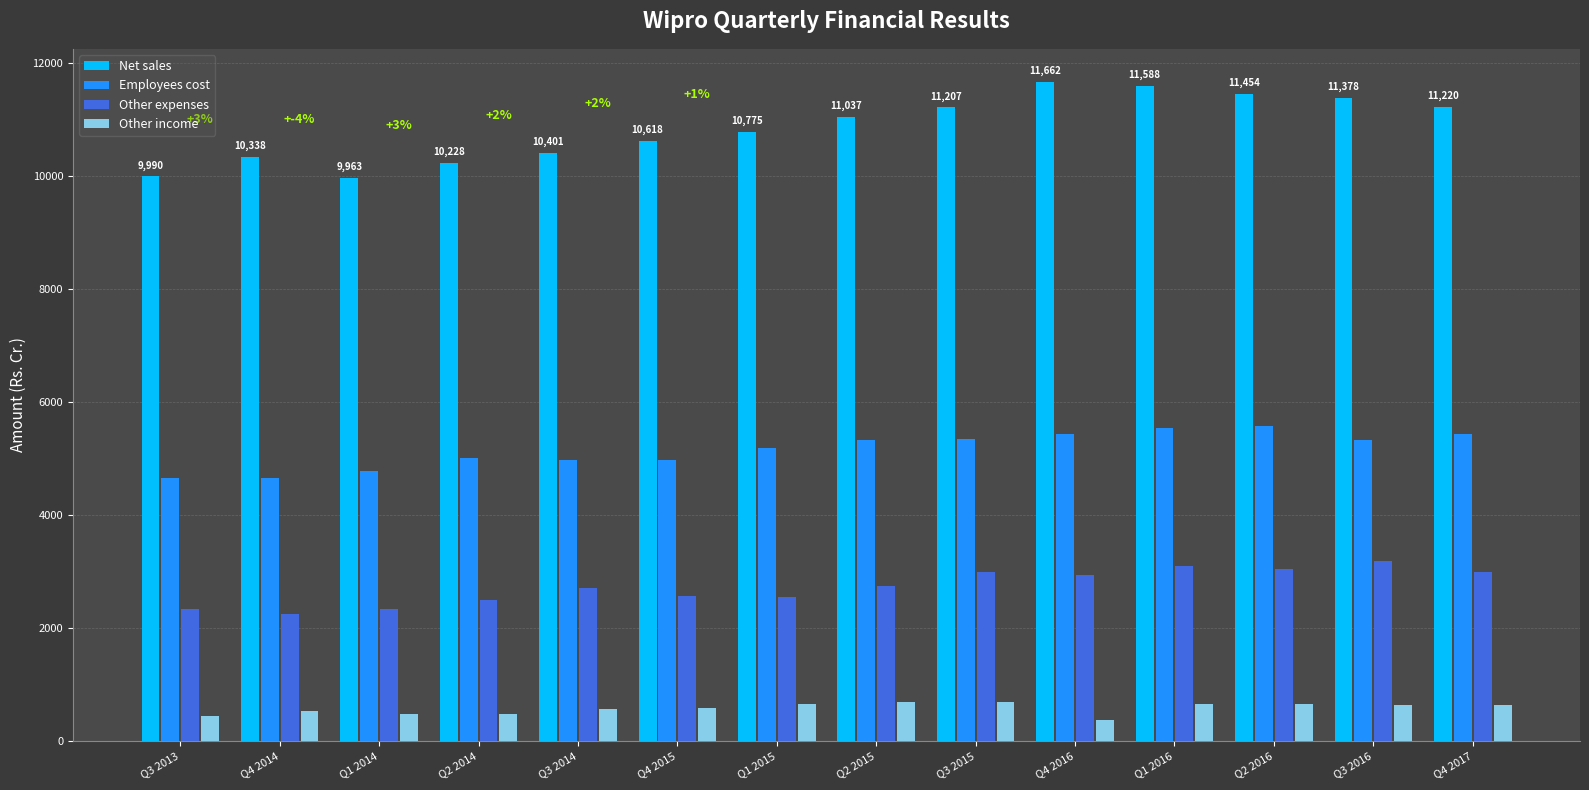

How many series are shown in this chart?

4